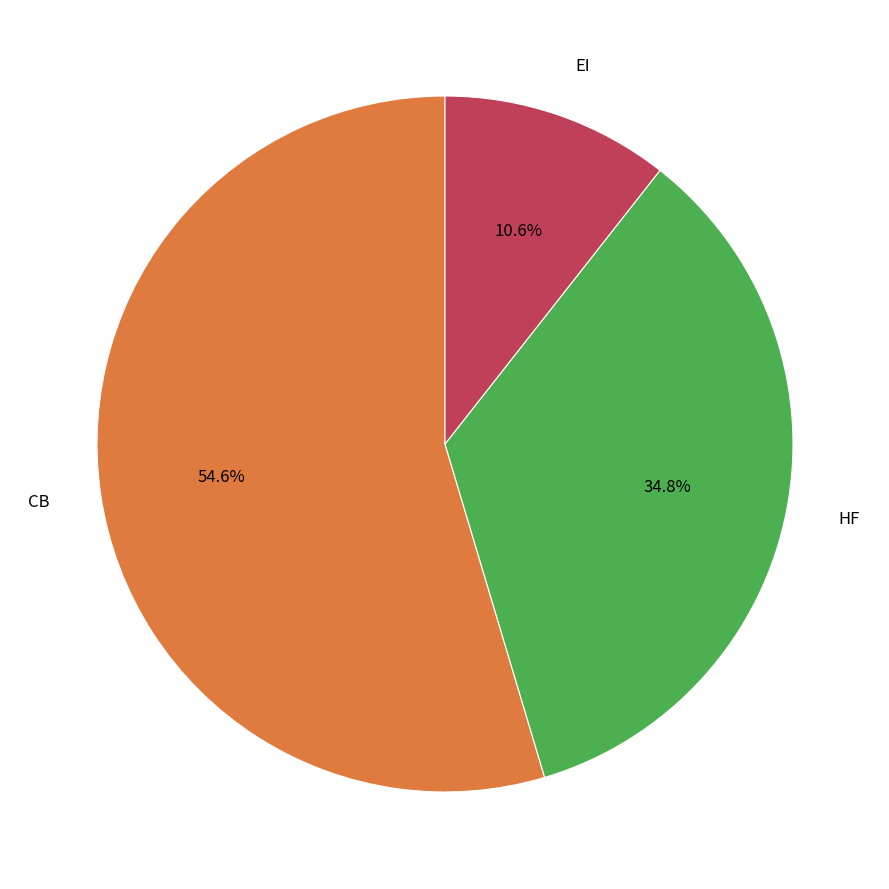

Is there any slice that represents more than half of the pie?

Yes